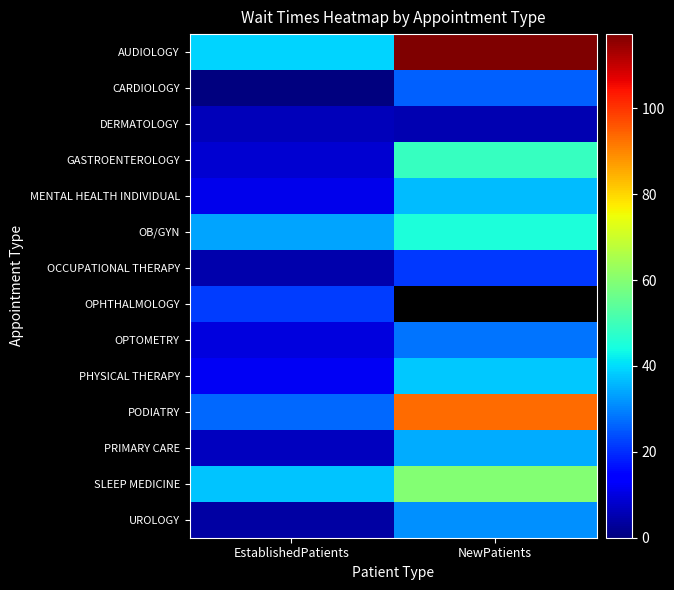

What is the difference between the maximum and minimum values in the PRIMARY CARE series?

27.8